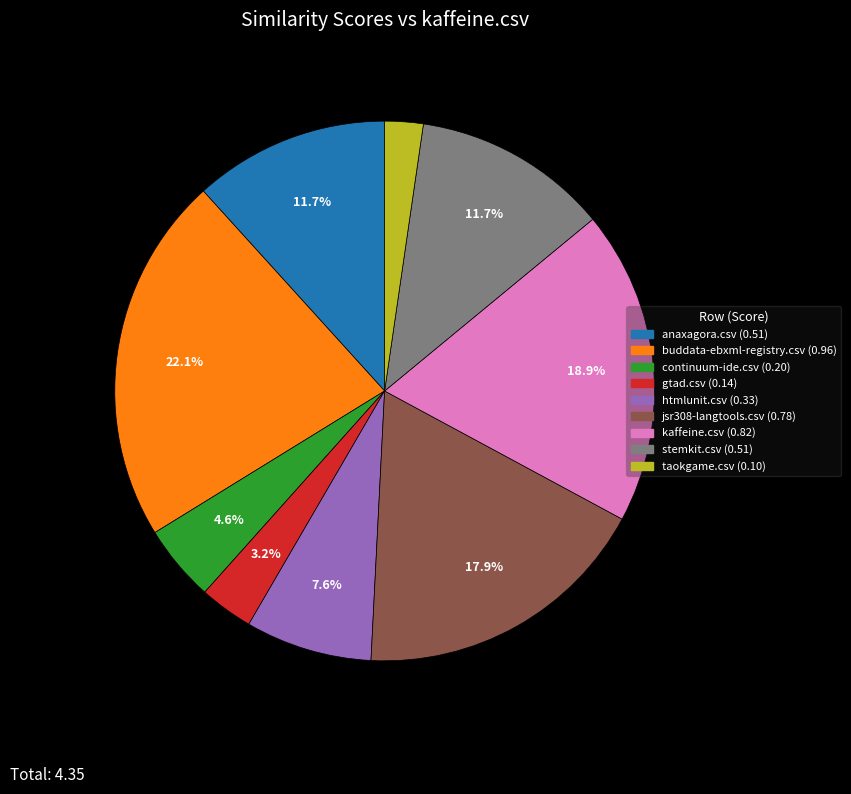

Which category has the biggest portion of the pie?

buddata-ebxml-registry.csv